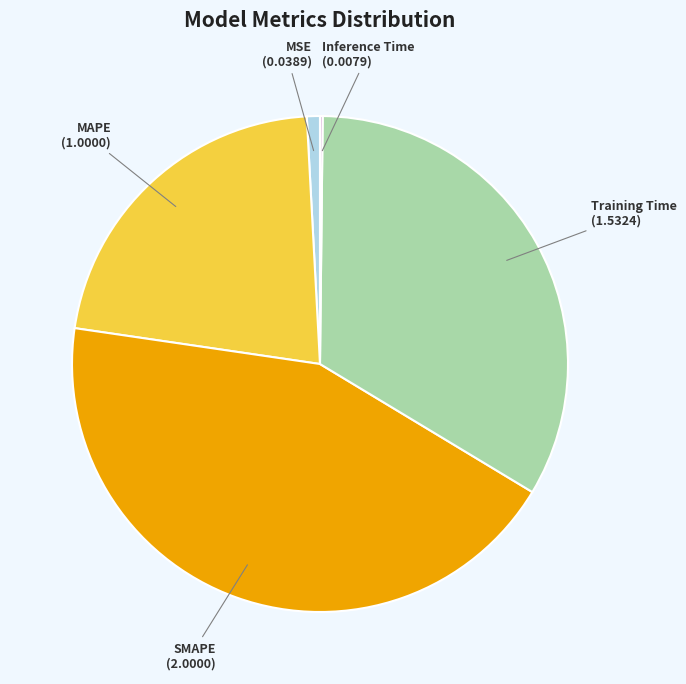

Is there any slice that represents more than half of the pie?

No